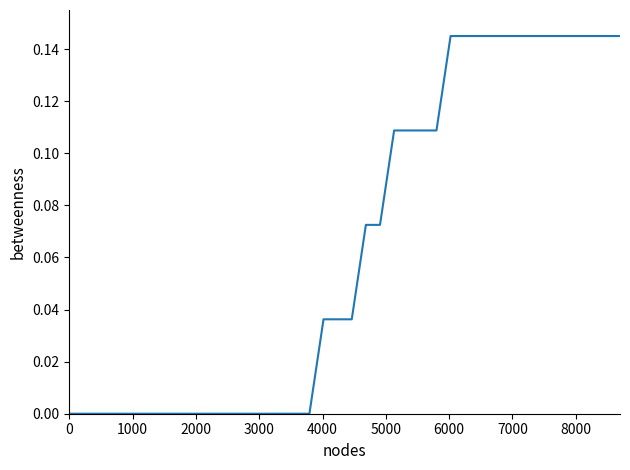

What is the maximum value shown in the chart?

0.1